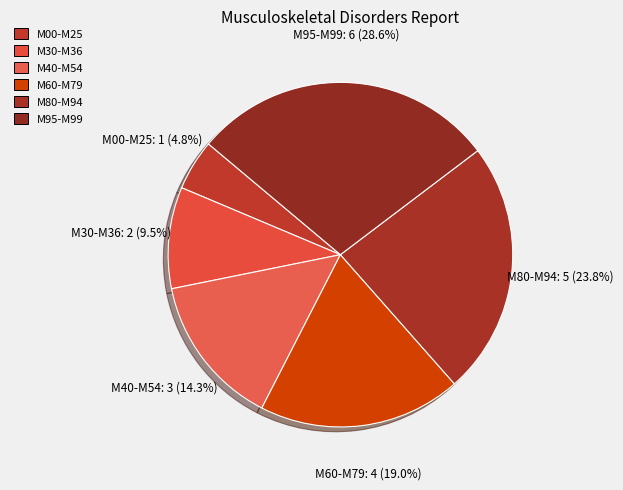

To the nearest percent, what percentage of the pie is M30-M36?

10%